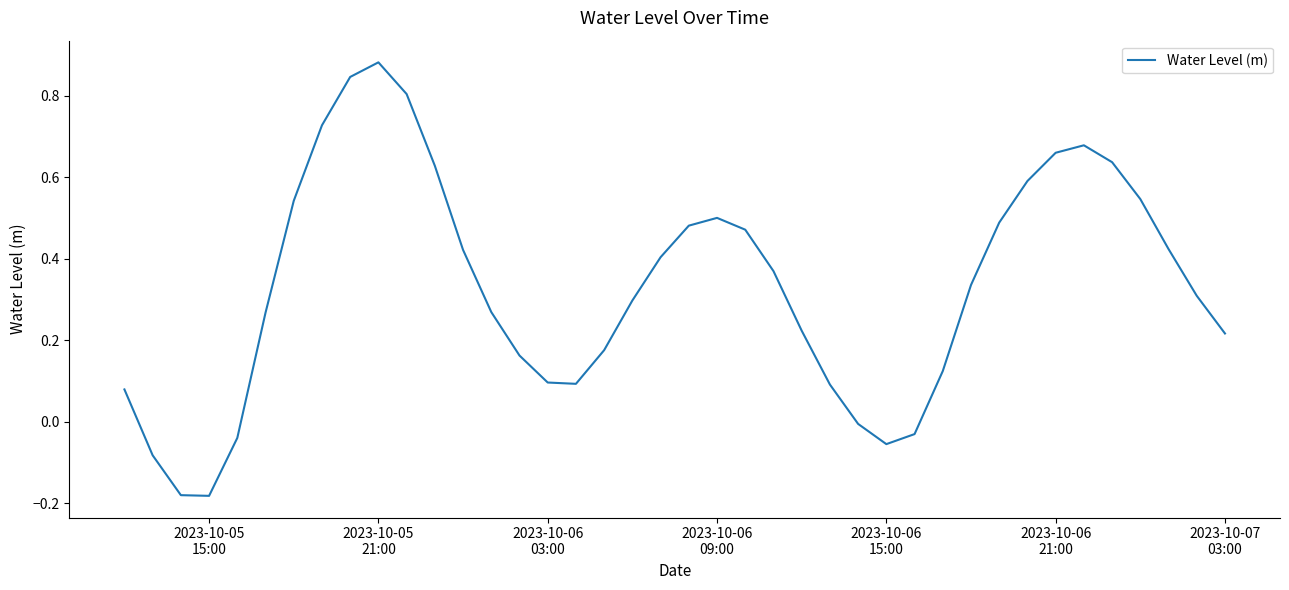

What is the difference between the maximum and minimum values?

1.1